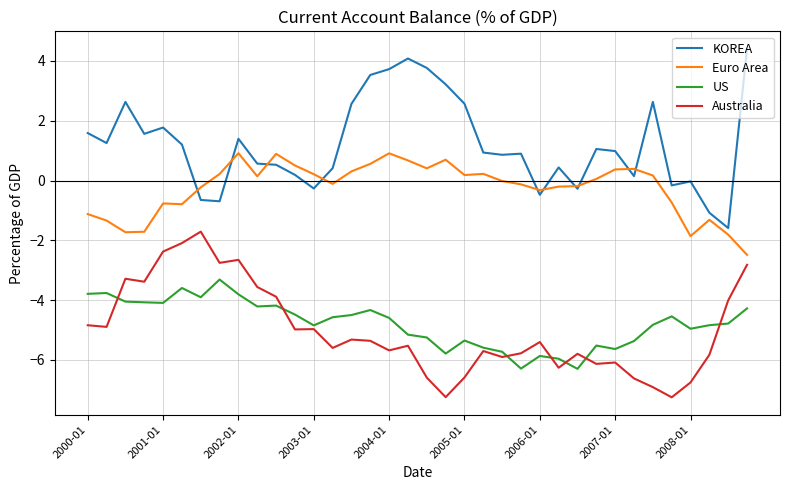

What is the maximum value for KOREA?

4.4